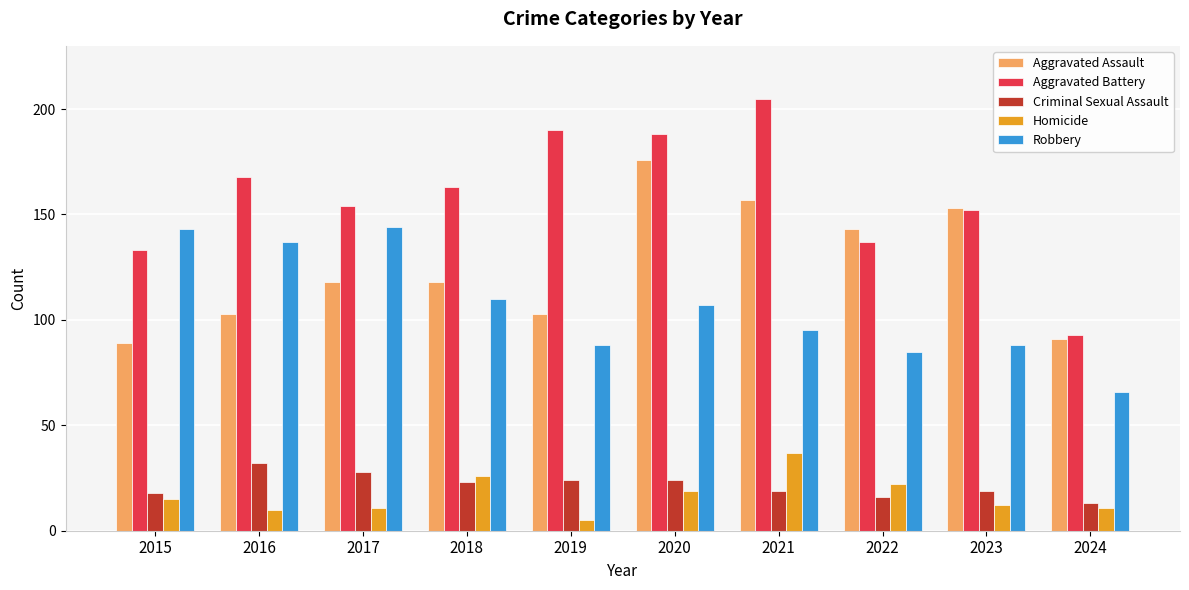

The Robbery series shows 245 at 2015. True or false?

False